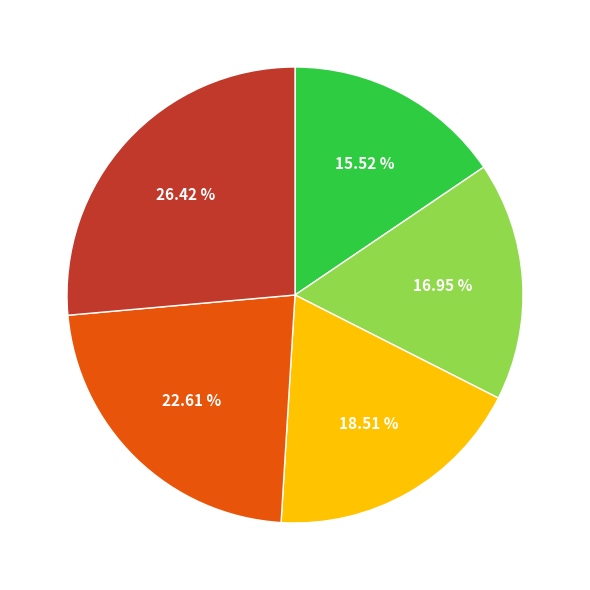

How many slices are in this pie chart?

5